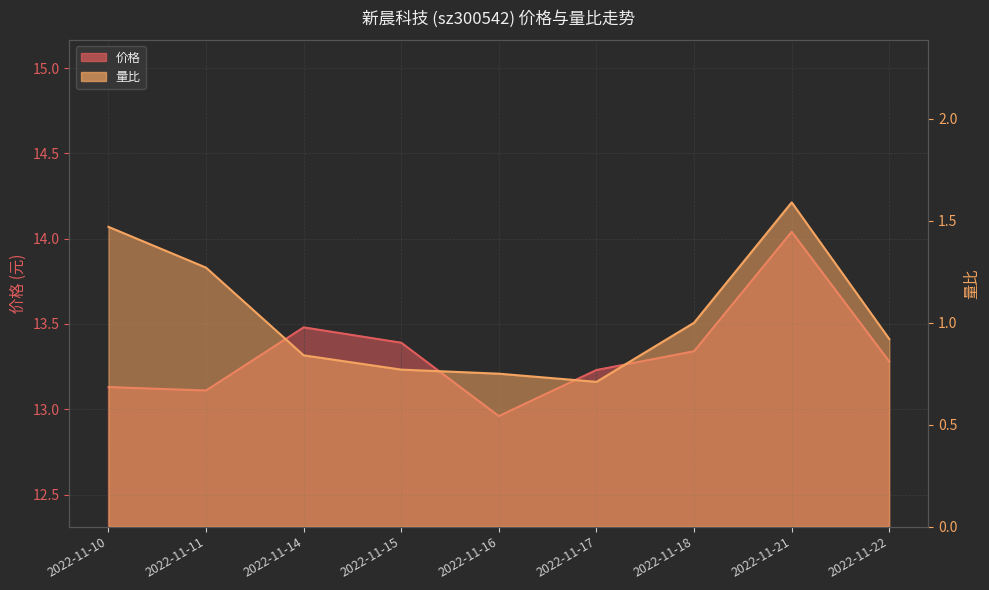

In 量比, how many points are higher than both neighbors (excluding endpoints)?

1